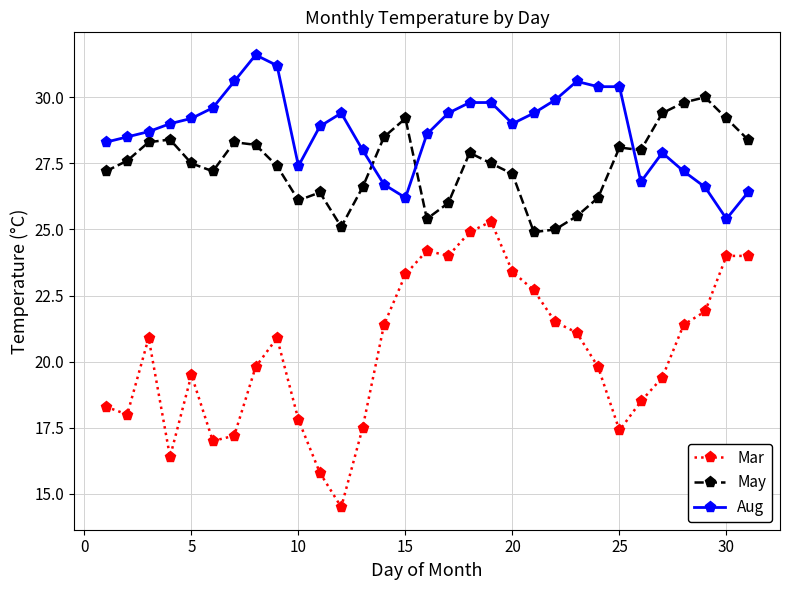

True or false: Mar has more than 0 interior local peaks.

True